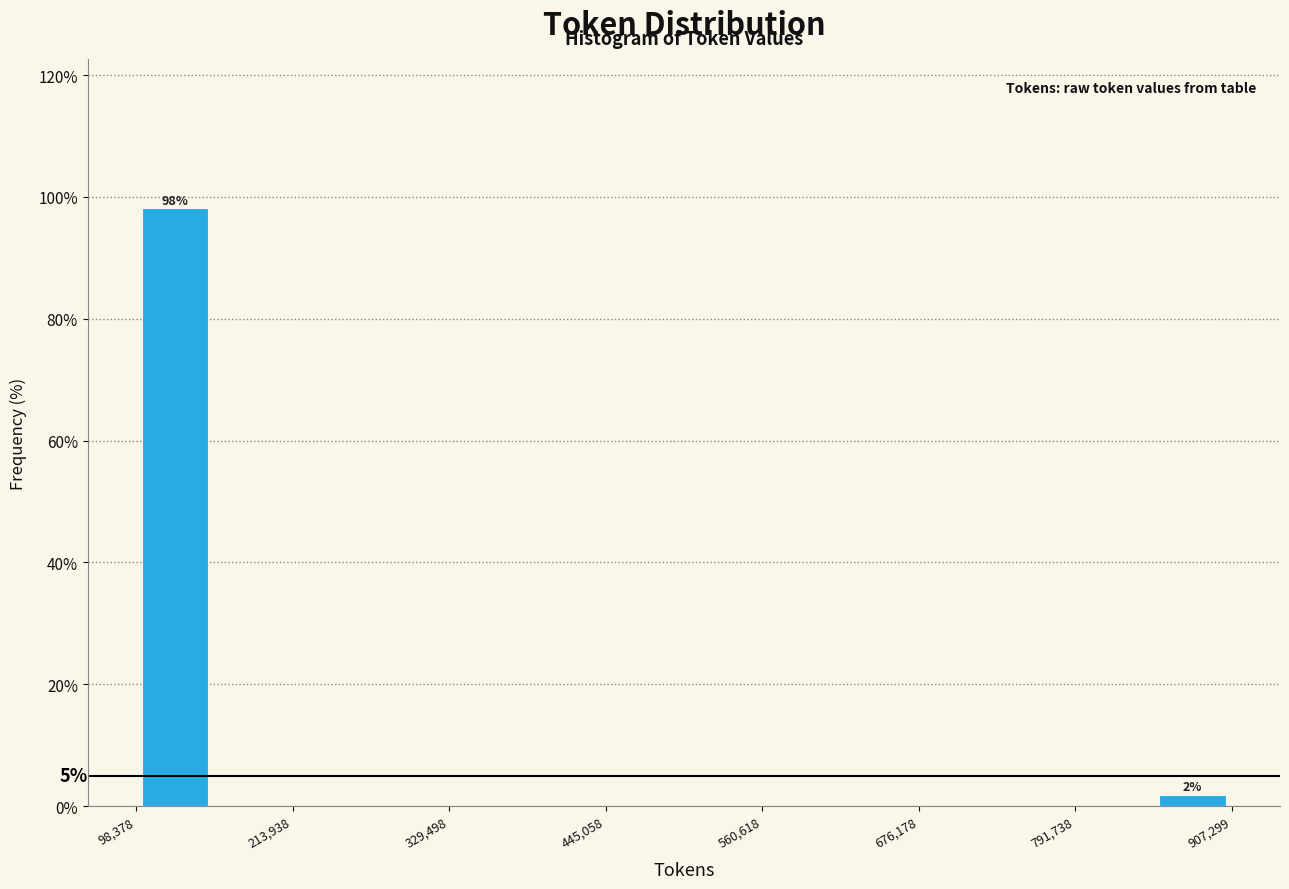

Read against the x-axis, roughly where is the centre of the tallest bar?

120000